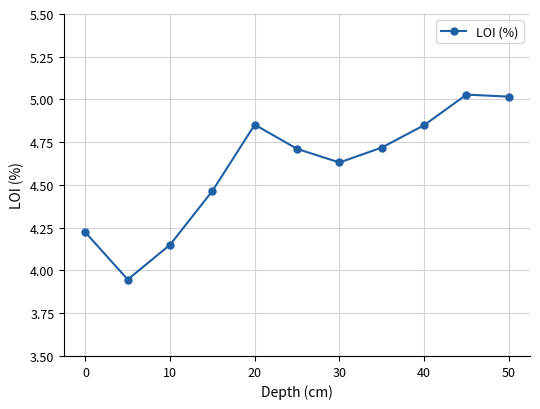

True or false: the data has more than 2 interior local peaks.

False